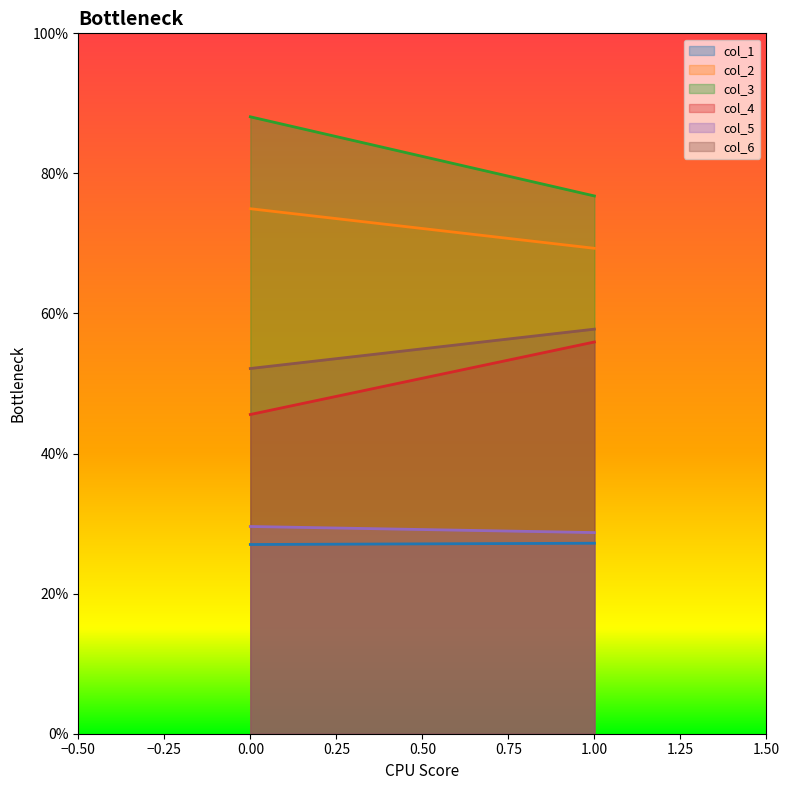

How many lines are shown in the chart?

6